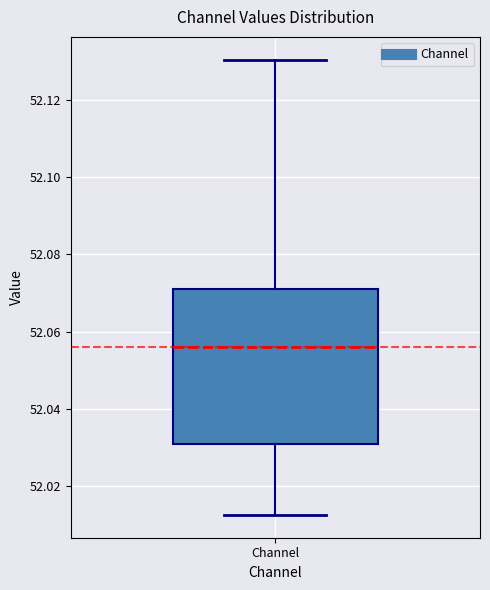

Read this box plot against the y-axis: the position of the median line, the range covered by the box, and the ends of both whiskers. The values are not printed on the chart, so give them approximately, as read against the axis.

median 52.056, box 52.030 to 52.072, whiskers 52.012 to 52.130